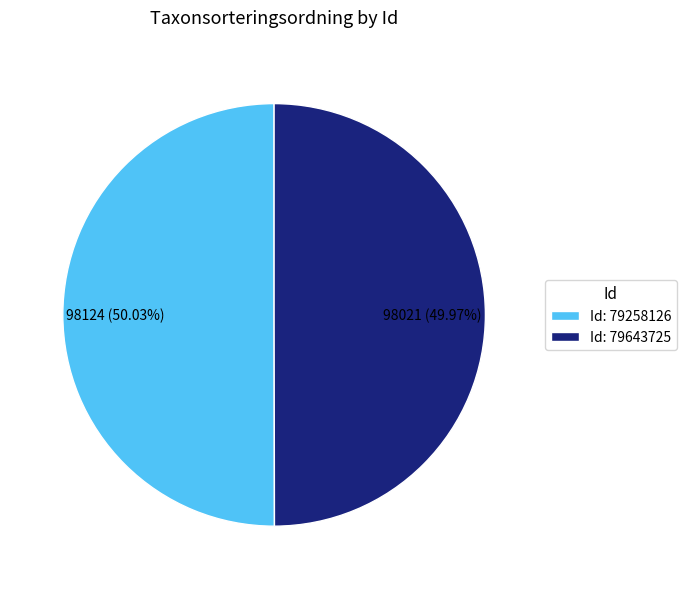

Is the sum of Id: 79258126 and Id: 79643725 greater than half?

Yes